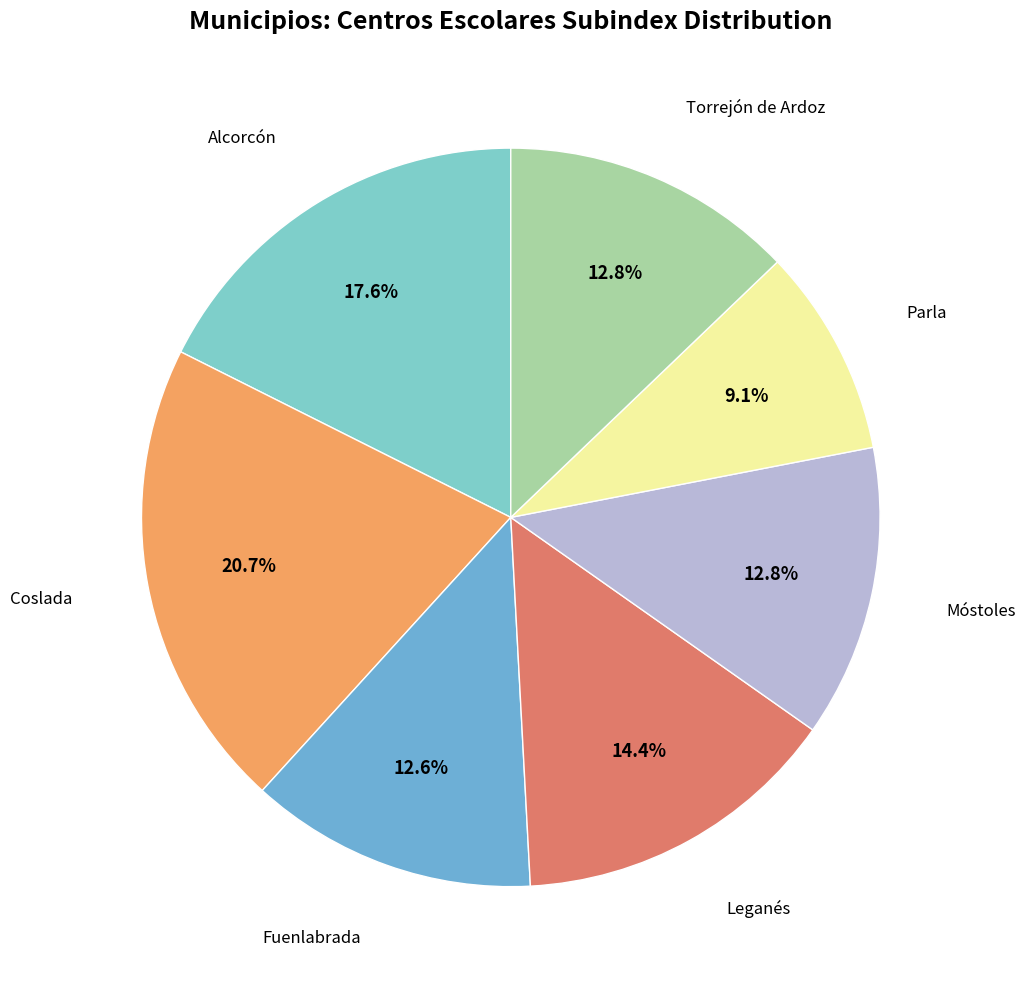

Rank the categories by value from lowest to highest.

Parla, Fuenlabrada, Móstoles, Torrejón de Ardoz, Leganés, Alcorcón, Coslada